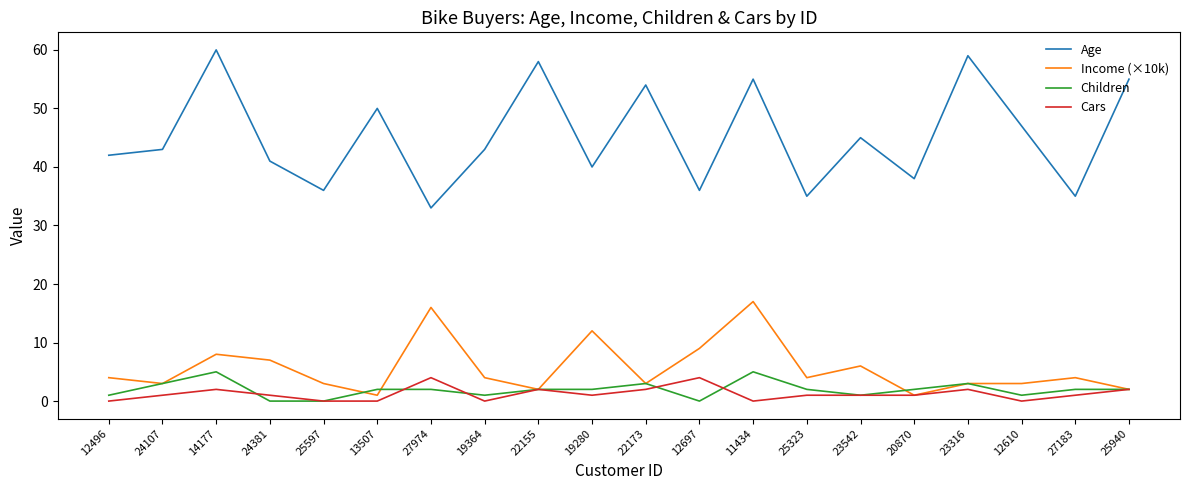

Which series has the largest total across all categories?

Age